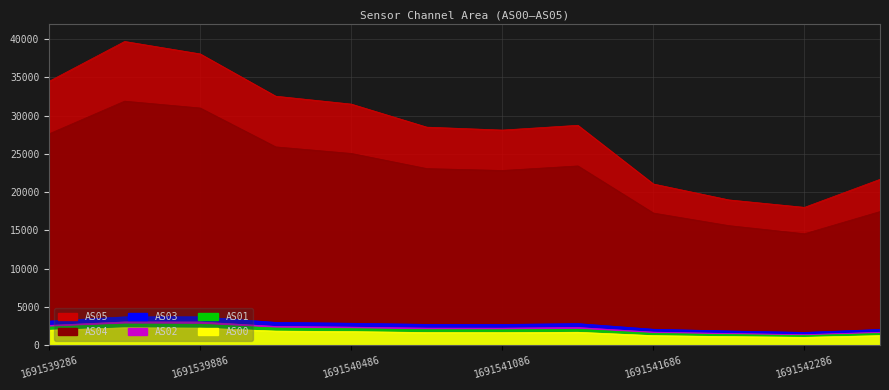

Reading left to right, extract all data points from this chart.

AS00: 1691539286=1981	1691539586=2300	1691539886=2258	1691540186=1870	1691540486=1803	1691540786=1680	1691541086=1665	1691541386=1717	1691541686=1277	1691541986=1149	1691542286=1055	1691542586=1278
AS01: 1691539286=2389	1691539586=2788	1691539886=2763	1691540186=2262	1691540486=2178	1691540786=2047	1691541086=2035	1691541386=2108	1691541686=1566	1691541986=1410	1691542286=1282	1691542586=1559
AS02: 1691539286=2612	1691539586=3066	1691539886=3057	1691540186=2477	1691540486=2383	1691540786=2255	1691541086=2251	1691541386=2336	1691541686=1733	1691541986=1556	1691542286=1402	1691542586=1717
AS03: 1691539286=3173	1691539586=3727	1691539886=3731	1691540186=3008	1691540486=2893	1691540786=2746	1691541086=2738	1691541386=2847	1691541686=2108	1691541986=1886	1691542286=1698	1691542586=2082
AS04: 1691539286=27607	1691539586=31873	1691539886=30980	1691540186=25905	1691540486=25050	1691540786=23074	1691541086=22827	1691541386=23420	1691541686=17271	1691541986=15629	1691542286=14567	1691542586=17467
AS05: 1691539286=34464	1691539586=39665	1691539886=38041	1691540186=32523	1691540486=31492	1691540786=28484	1691541086=28103	1691541386=28724	1691541686=21064	1691541986=18989	1691542286=18017	1691542586=21673